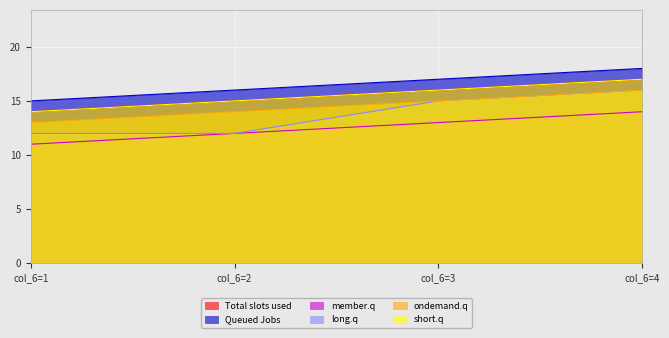

Between col_6=2 and col_6=3, which series saw the biggest shift?

long.q